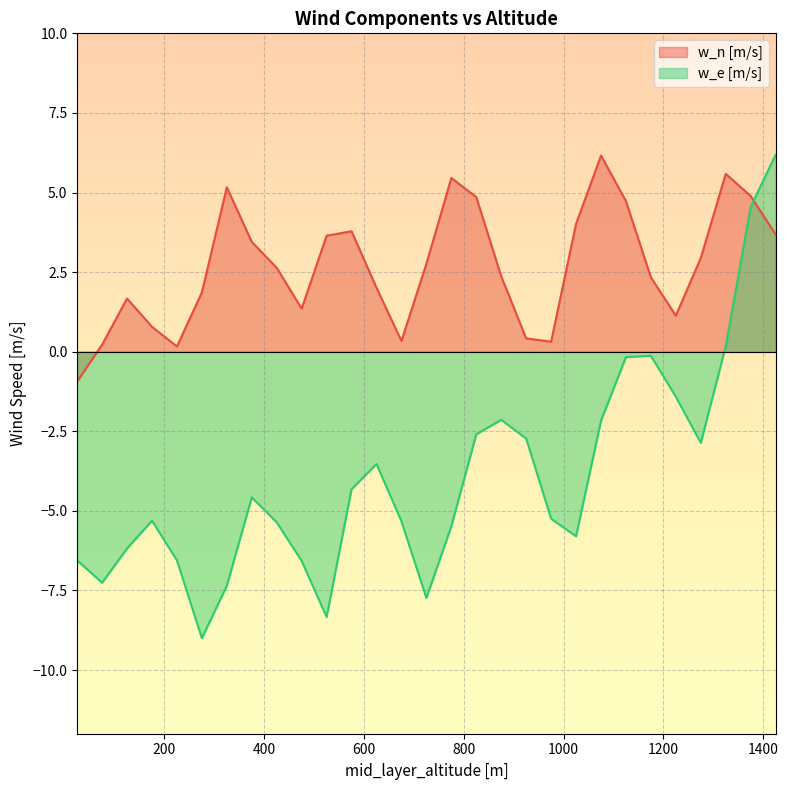

After their last crossing, which series has the higher values: w_e [m/s] or w_n [m/s]?

w_e [m/s]